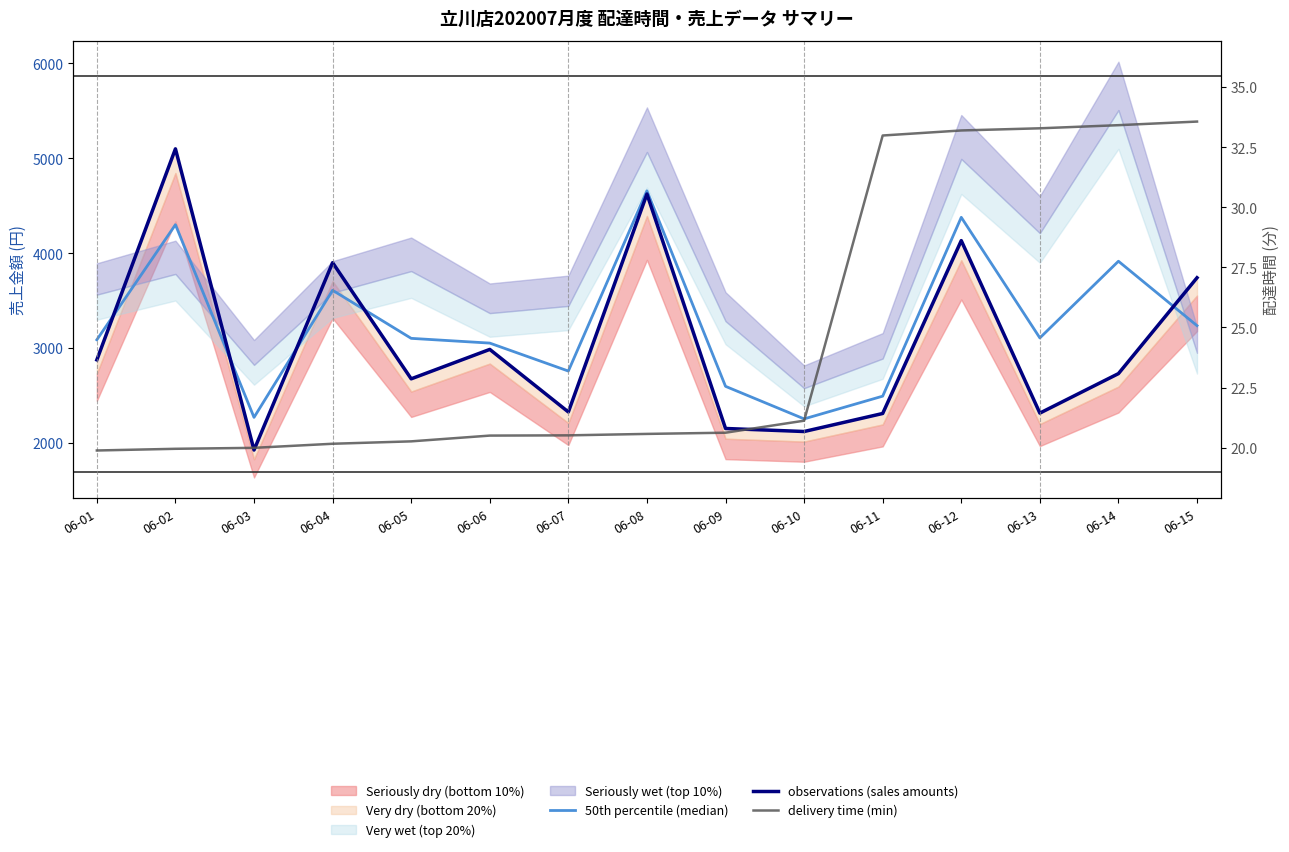

True or false: observations (sales amounts) has more than 1 points higher than both neighbors.

True